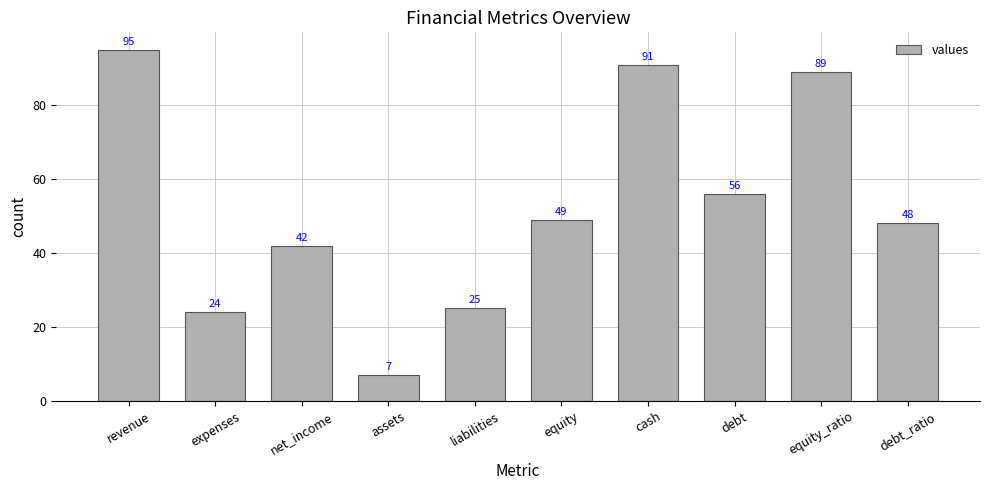

Which has a higher value, net_income or liabilities?

net_income